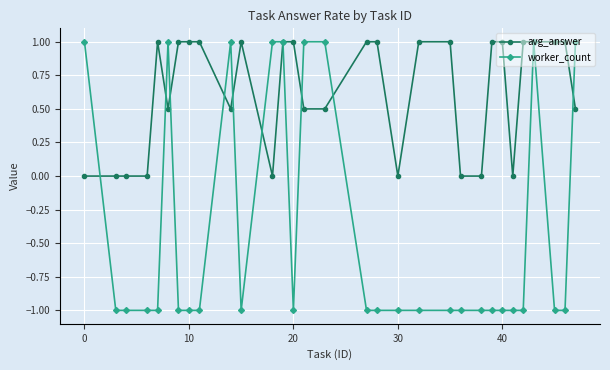

Rank the series by their average value, from lowest to highest.

worker_count, avg_answer